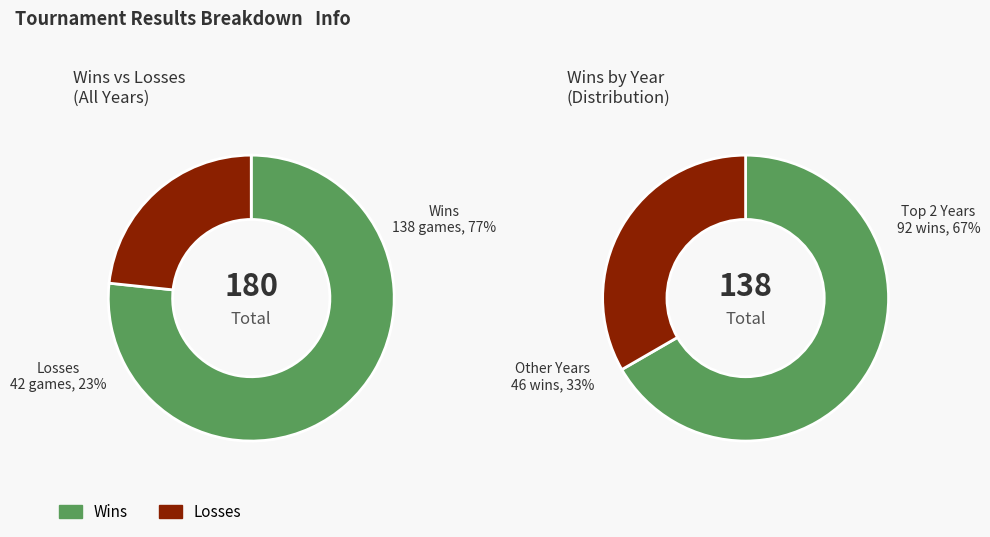

Which series has the widest spread of values?

WINS